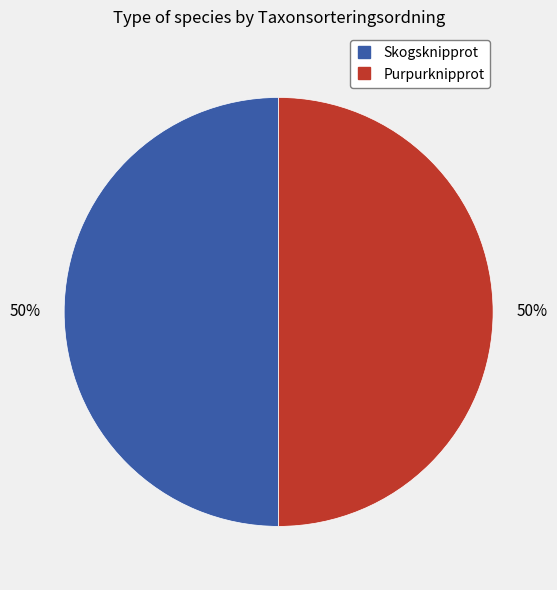

Do Purpurknipprot and Skogsknipprot together represent more than half of the pie?

Yes